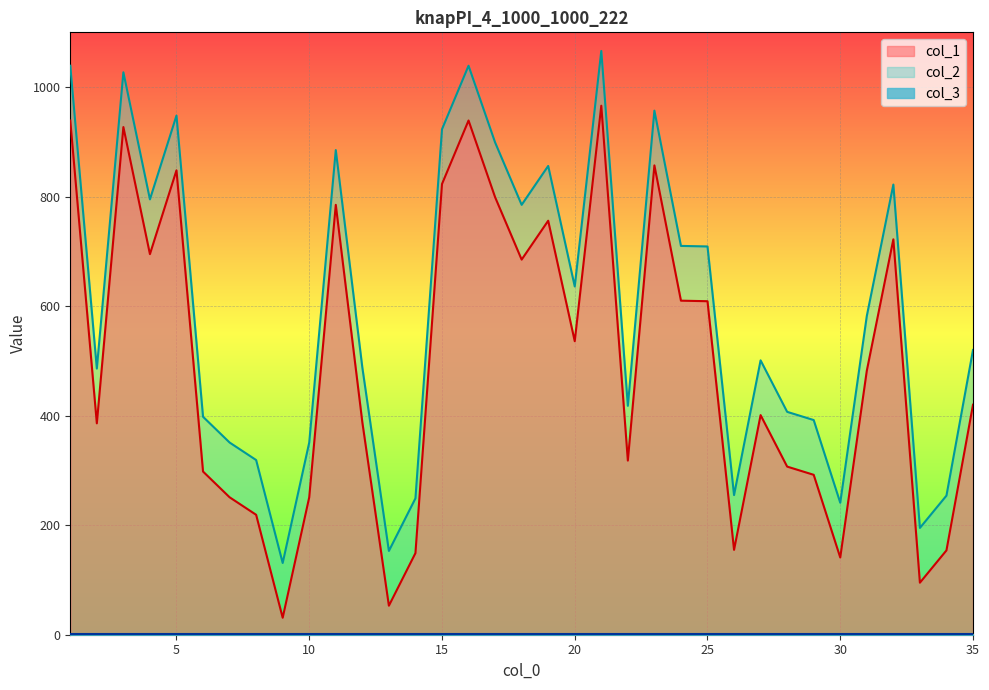

At which category does the chart reach its minimum across all series?

9